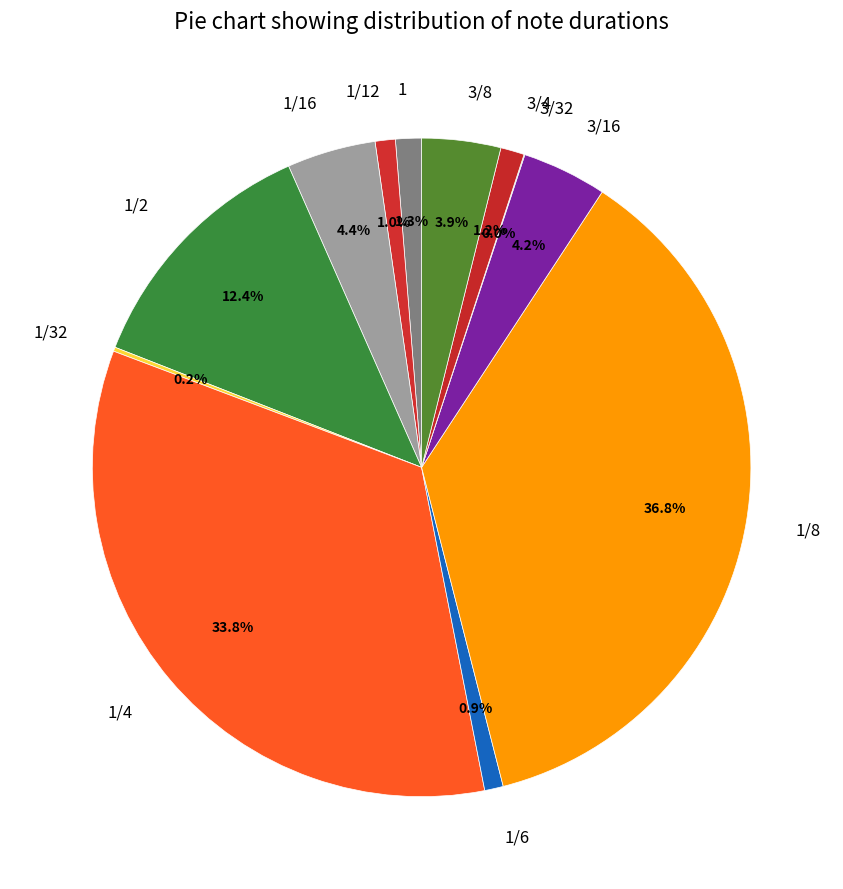

To the nearest percent, what percentage of the pie is 1/4?

34%